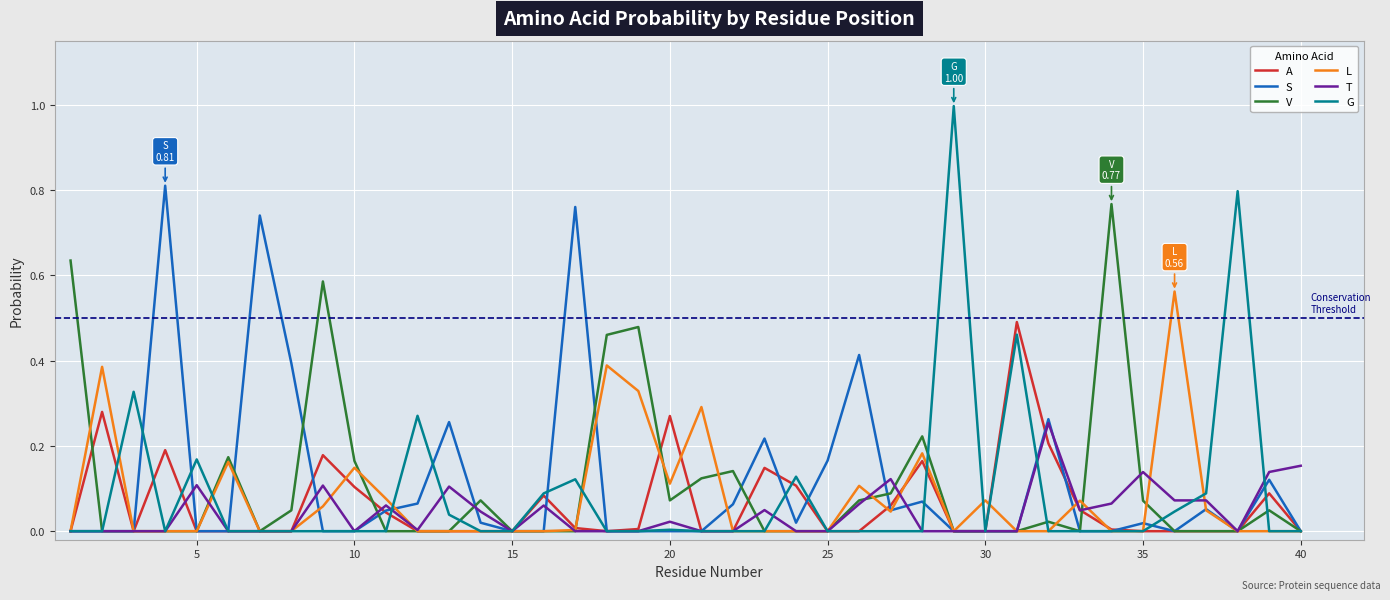

Which series has the largest range (max minus min)?

G